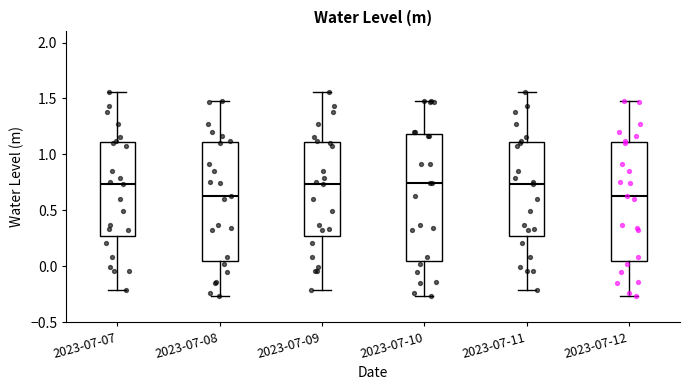

Reading left to right, transcribe this box plot: for each box, give where its median line is, the range the box spans, and where its two whiskers end, as read against the y-axis. The values are not printed on the chart, so give them approximately, as read against the axis.

2023-07-07: median 0.75, box 0.25 to 1.10, whiskers -0.20 to 1.55
2023-07-08: median 0.65, box 0.05 to 1.10, whiskers -0.25 to 1.50
2023-07-09: median 0.75, box 0.25 to 1.10, whiskers -0.20 to 1.55
2023-07-10: median 0.75, box 0.05 to 1.20, whiskers -0.25 to 1.50
2023-07-11: median 0.75, box 0.25 to 1.10, whiskers -0.20 to 1.55
2023-07-12: median 0.65, box 0.05 to 1.10, whiskers -0.25 to 1.50